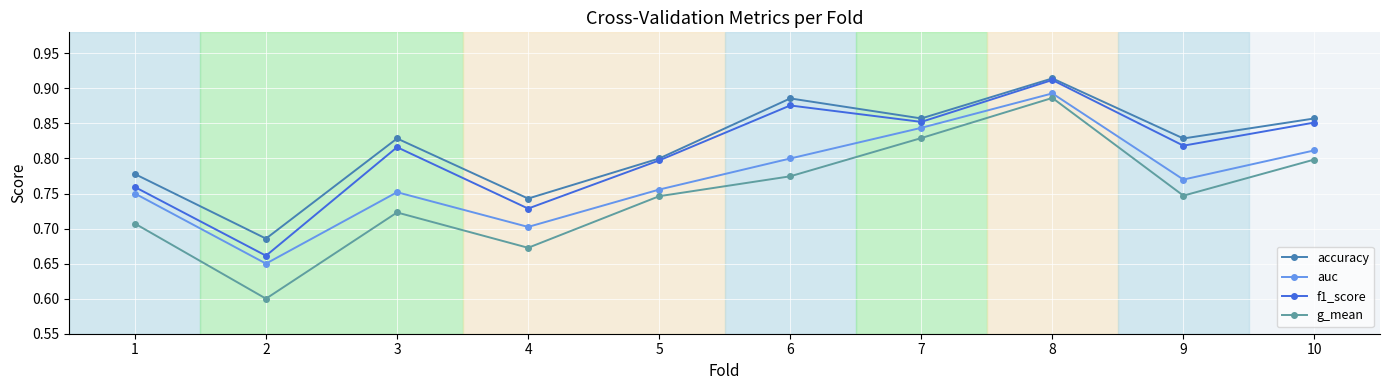

Rank the series by their average value, from lowest to highest.

g_mean, auc, f1_score, accuracy